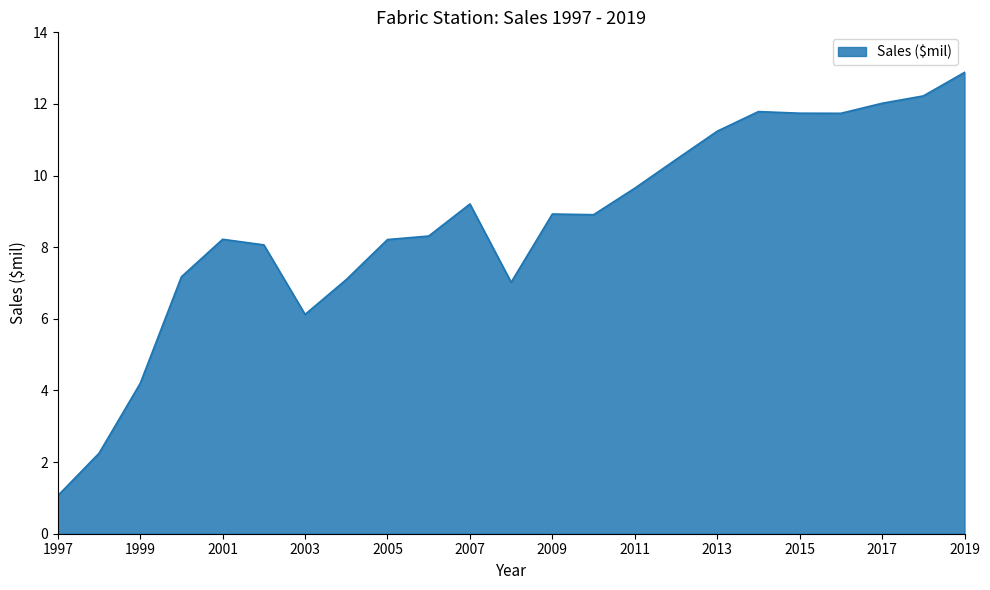

What is the greatest value displayed?

12.9